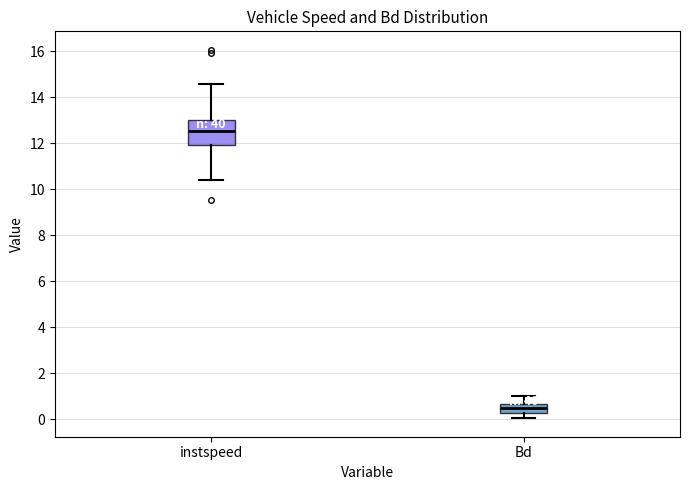

Reading left to right, transcribe this box plot: for each box, give where its median line is, the range the box spans, and where its two whiskers end, as read against the y-axis. The values are not printed on the chart, so give them approximately, as read against the axis.

instspeed: median 12.6, box 12.0 to 13.0, whiskers 10.4 to 14.6
Bd: median 0.4, box 0.2 to 0.6, whiskers 0.0 to 1.0